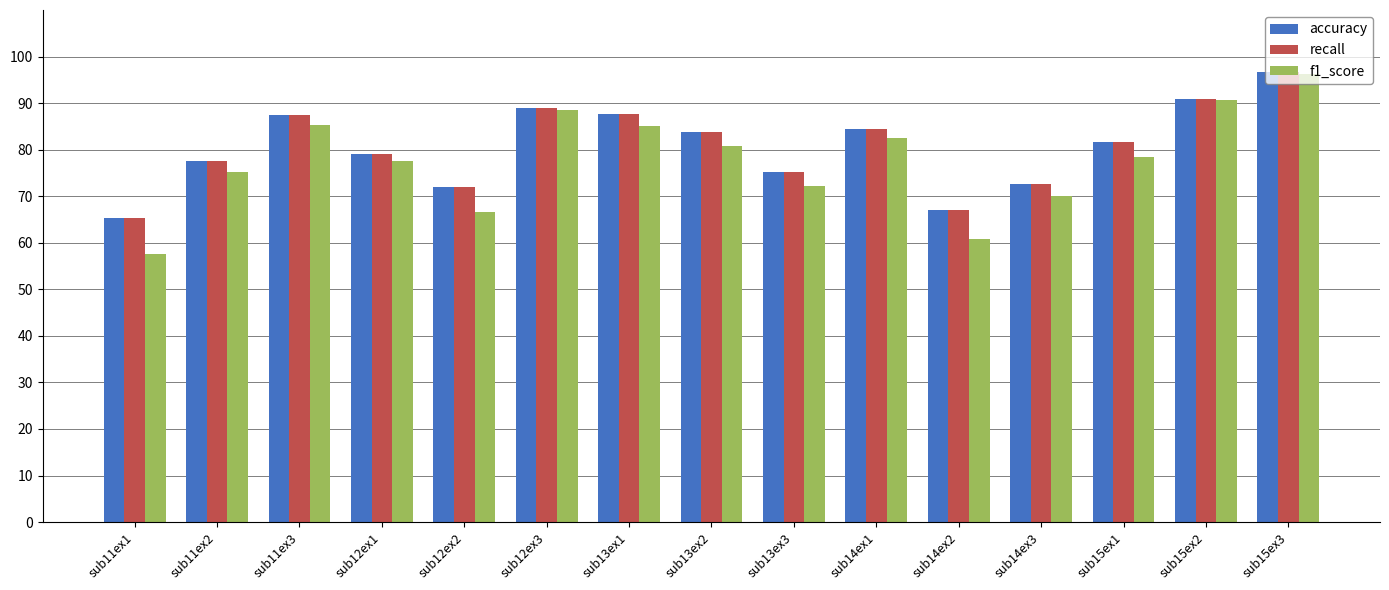

Which series has the widest spread of values?

f1_score